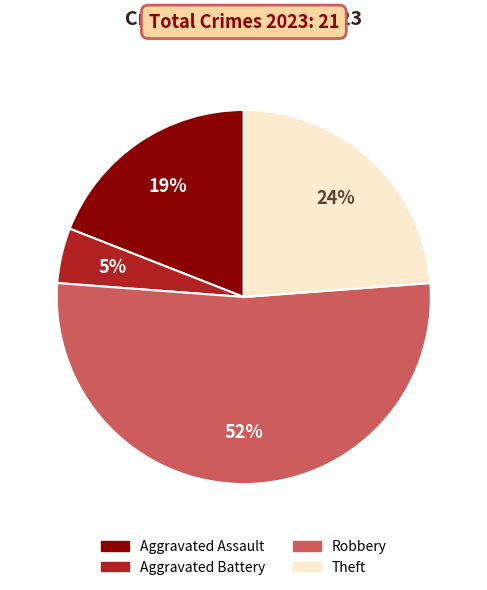

How many segments does this pie chart have?

4